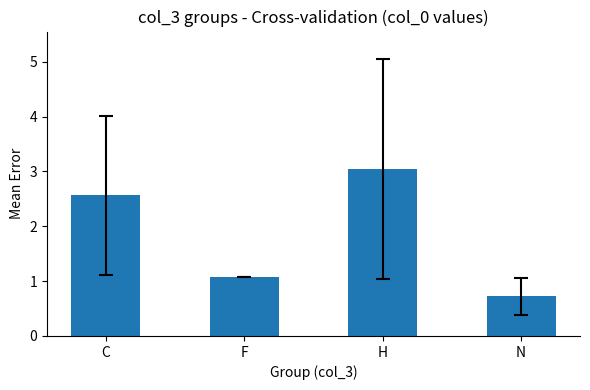

What is the sum of the values at C and H?

5.6